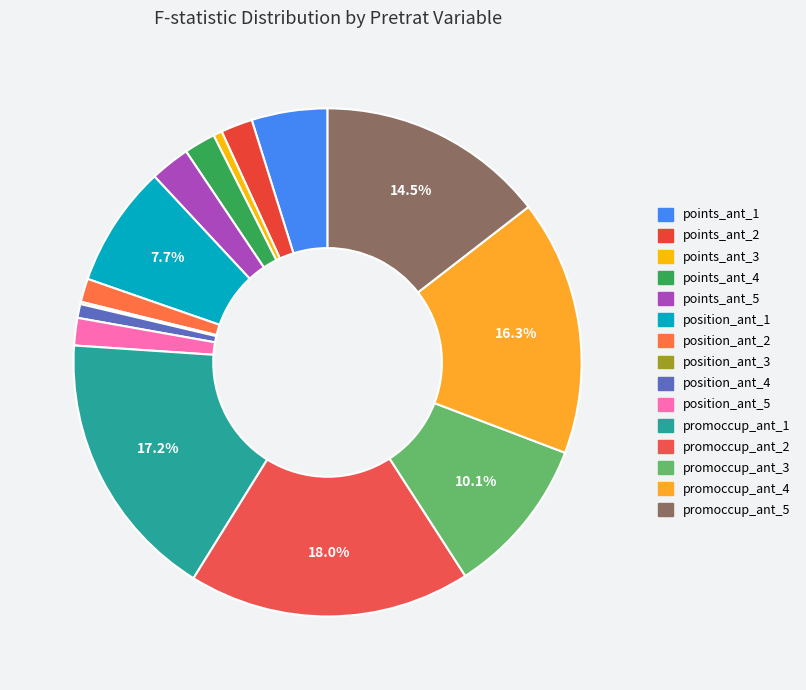

Which has a higher value, position_ant_2 or points_ant_3?

position_ant_2